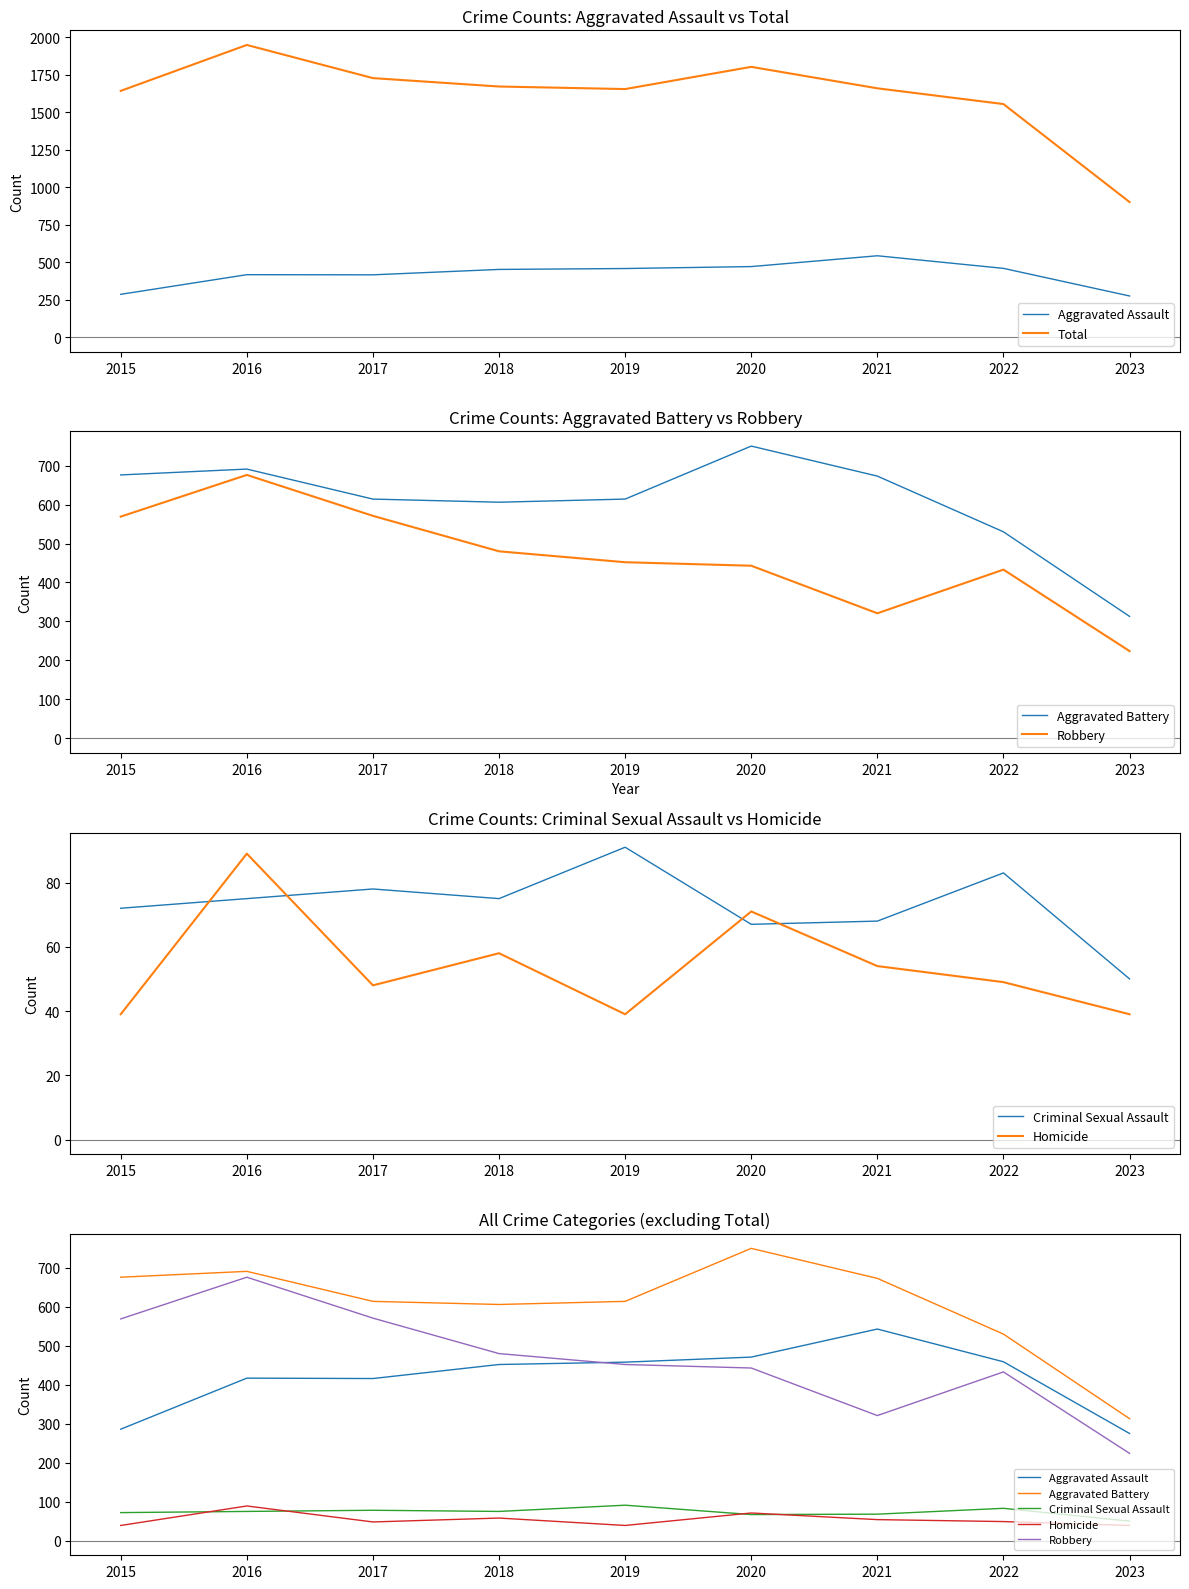

At 2021, list the series in order from smallest to largest.

Homicide, Criminal Sexual Assault, Robbery, Aggravated Assault, Aggravated Battery, Total